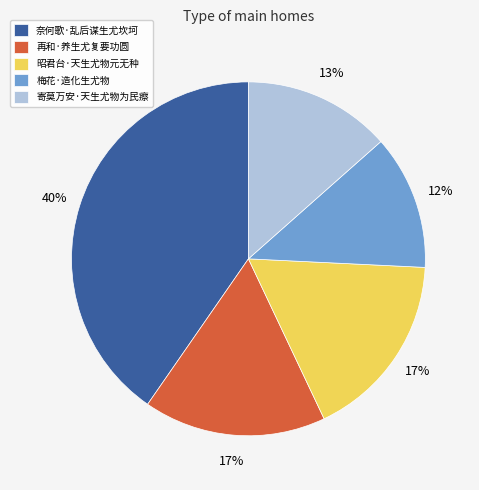

Does 昭君台·天生尤物元无种 account for over 50% of the chart?

No